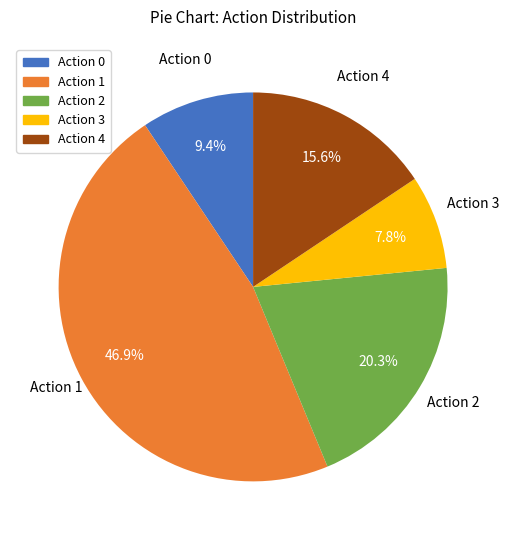

Which slice is the largest?

Action 1